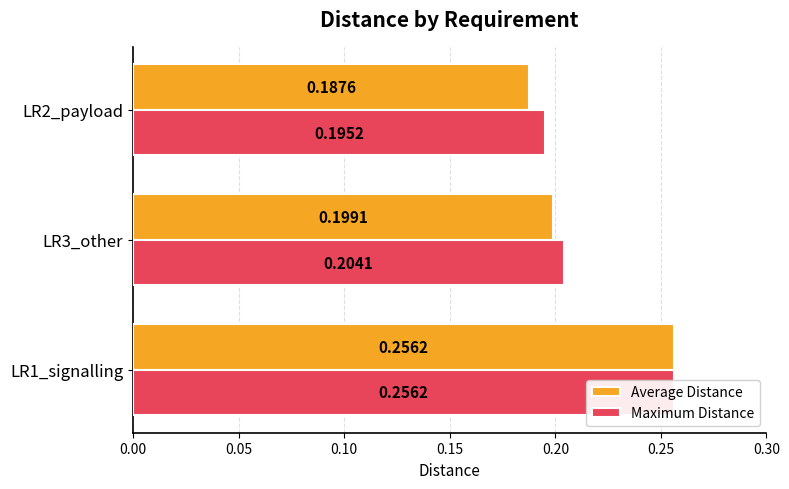

What is the minimum value for Average Distance?

0.2